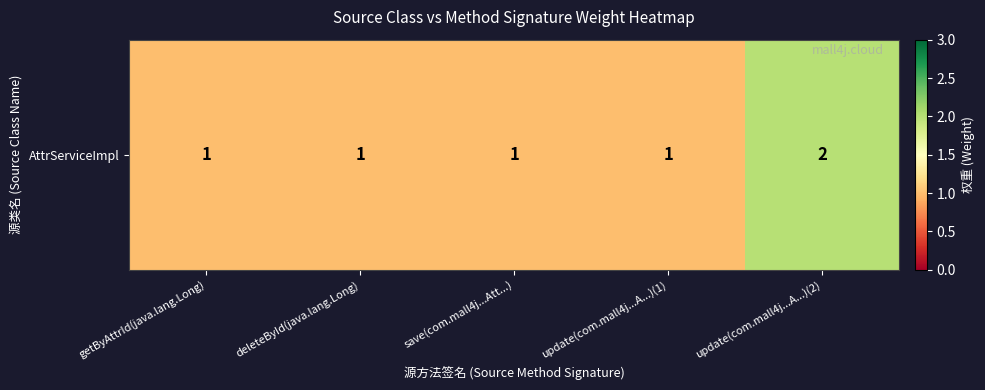

Which has a higher value, update(com.mall4j...A...)(1) or update(com.mall4j...A...)(2)?

update(com.mall4j...A...)(2)